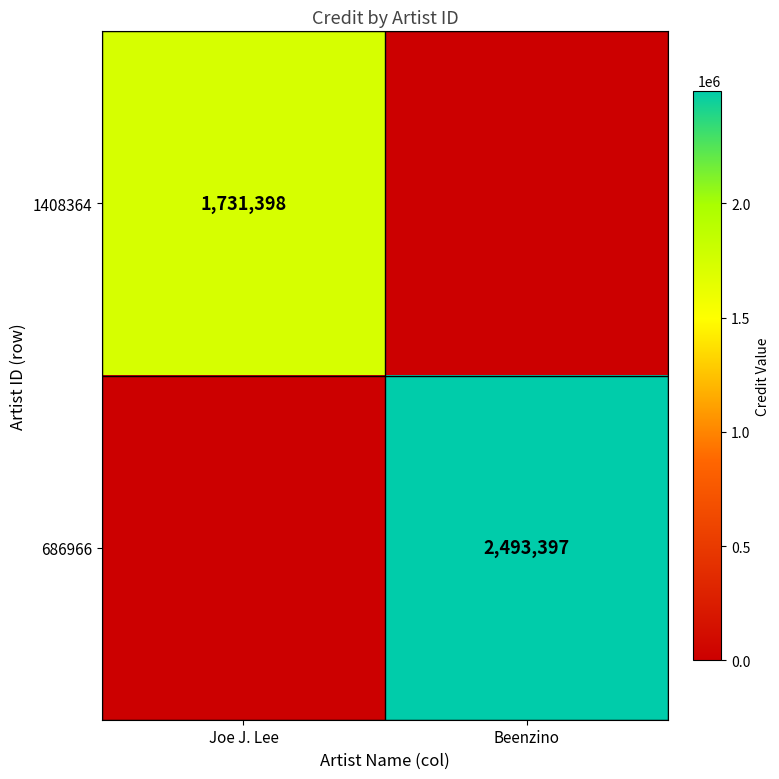

Is the value of 1408364 at Joe J. Lee greater than the value of 686966 at Beenzino?

No